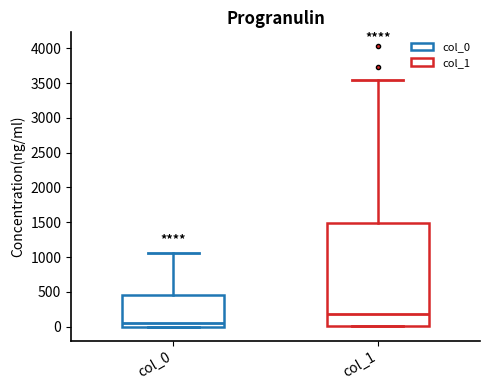

Where is the upper edge of the box for col_0 on the y-axis? The values are not printed on the chart, so give them approximately, as read against the axis.

450